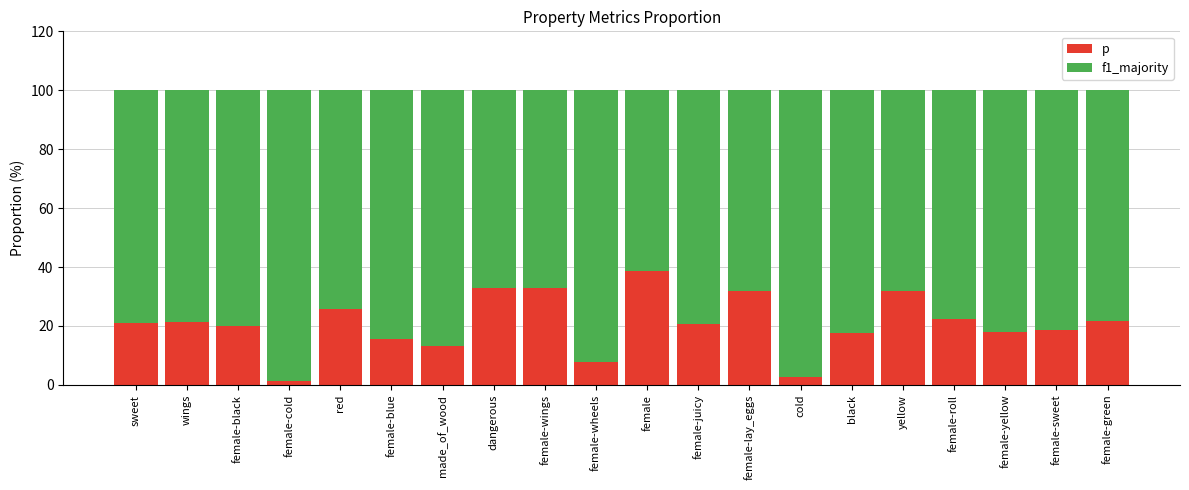

What position from the right is female-sweet?

2